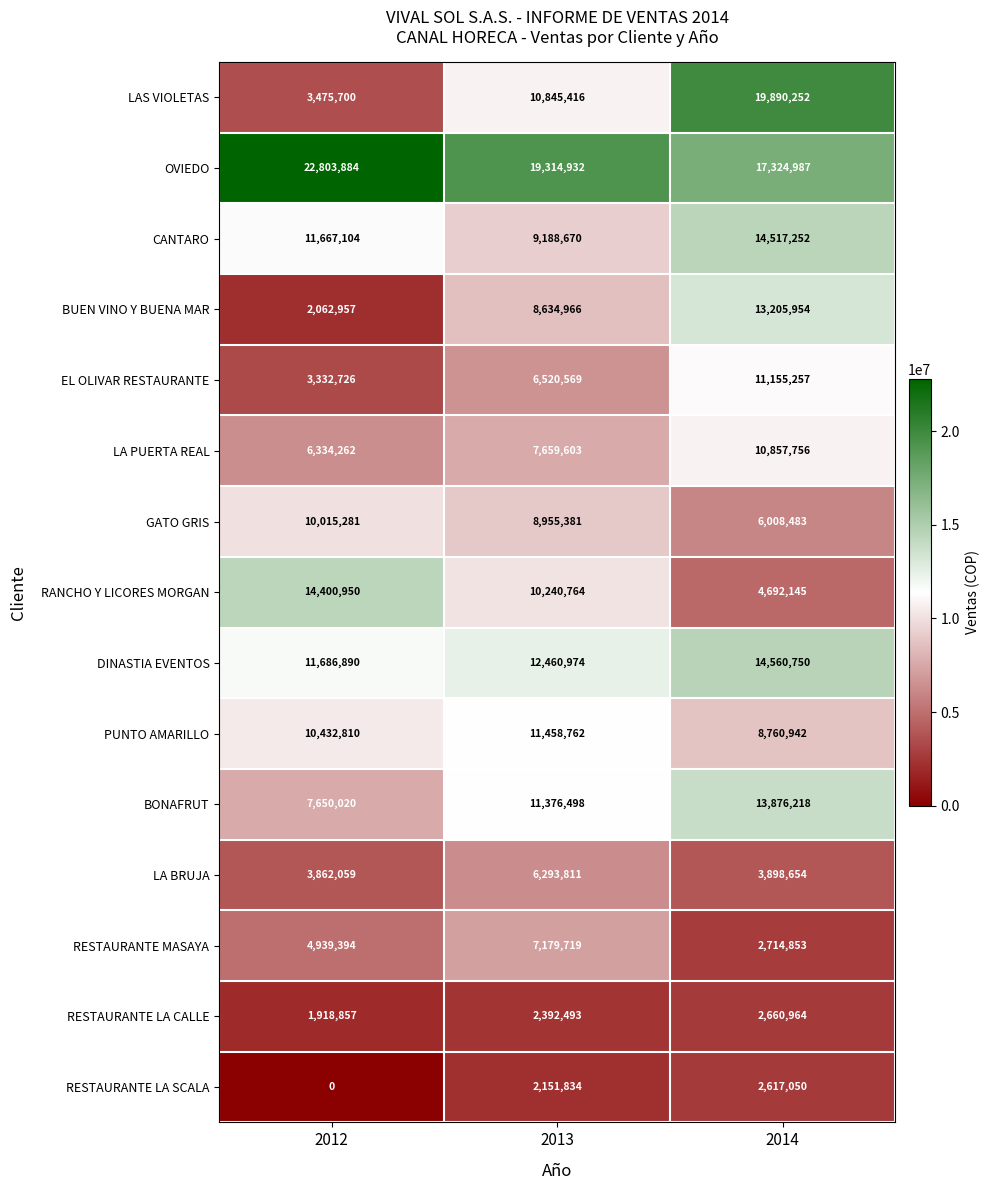

Which category has the lowest value in the RANCHO Y LICORES MORGAN series?

2014